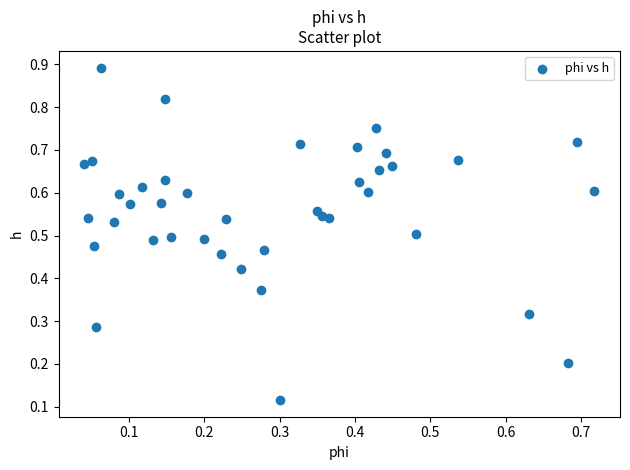

How many data points are displayed?

40